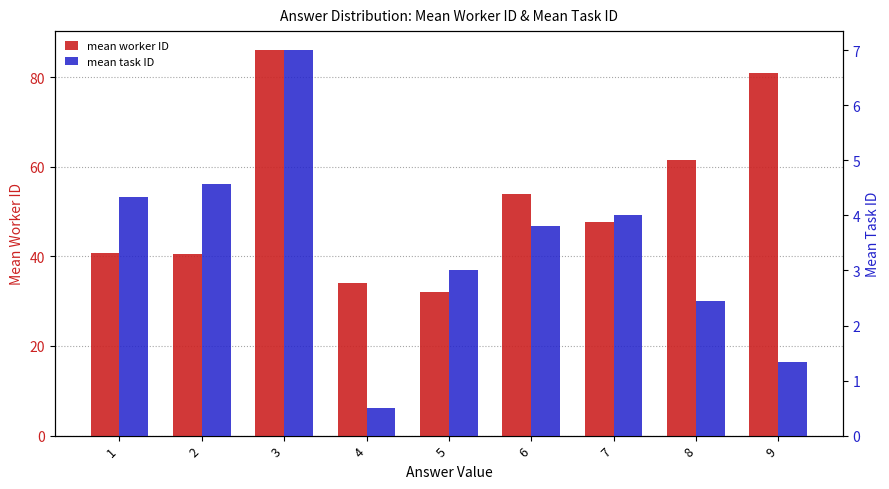

What is the sum of the mean worker ID values at 2 and 1?

81.2